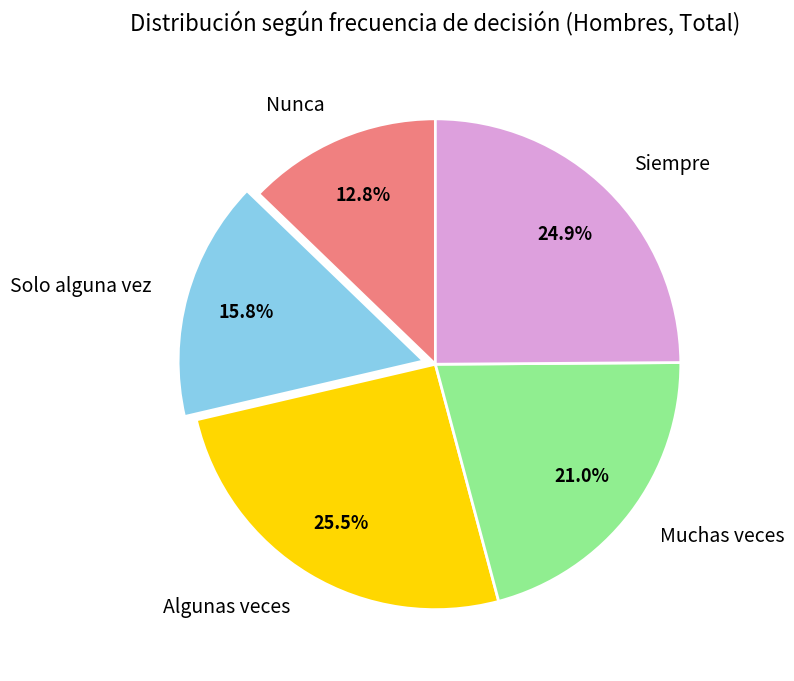

To the nearest percent, what is the average slice percentage?

20%